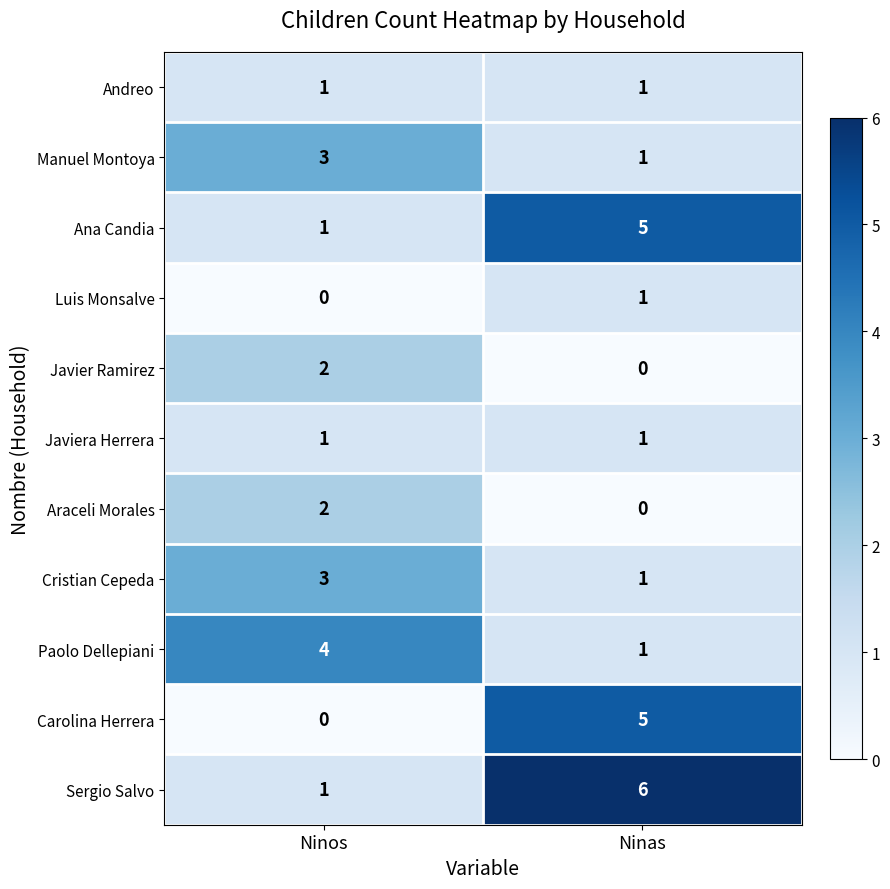

Is it true that Sergio Salvo equals 8 at Ninas?

False